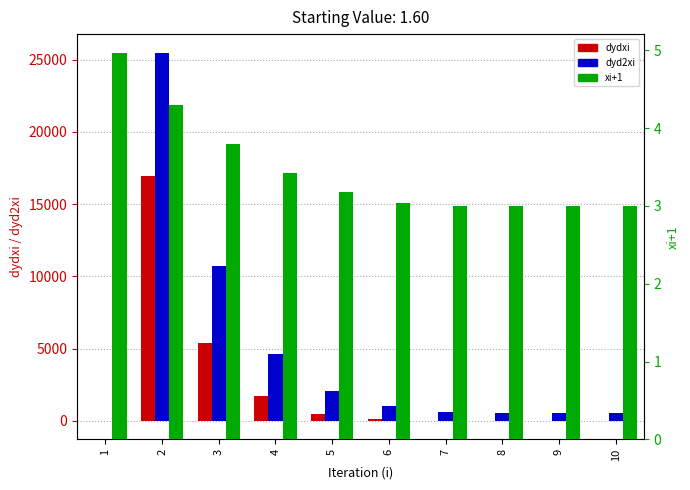

Which series has the largest total across all categories?

dyd2xi